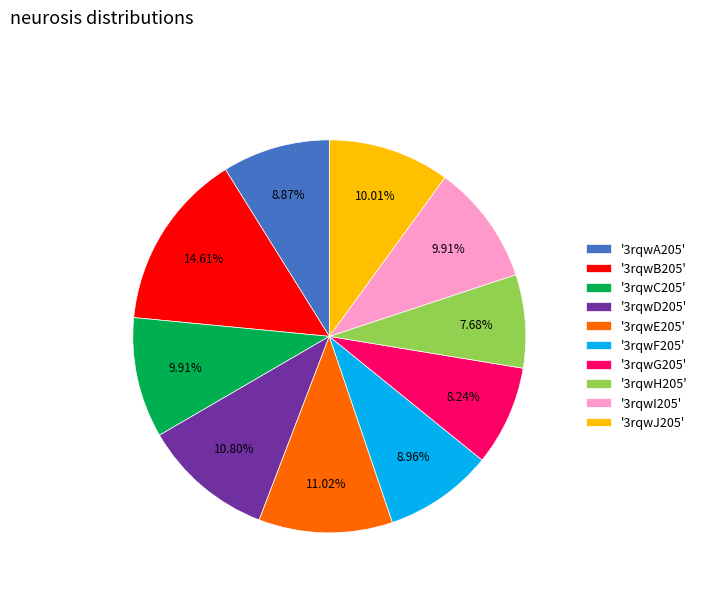

How many segments does this pie chart have?

10